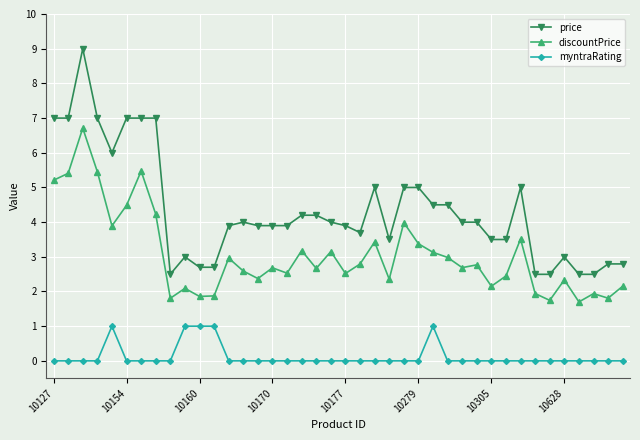

True or false: myntraRating and discountPrice cross at least once.

False